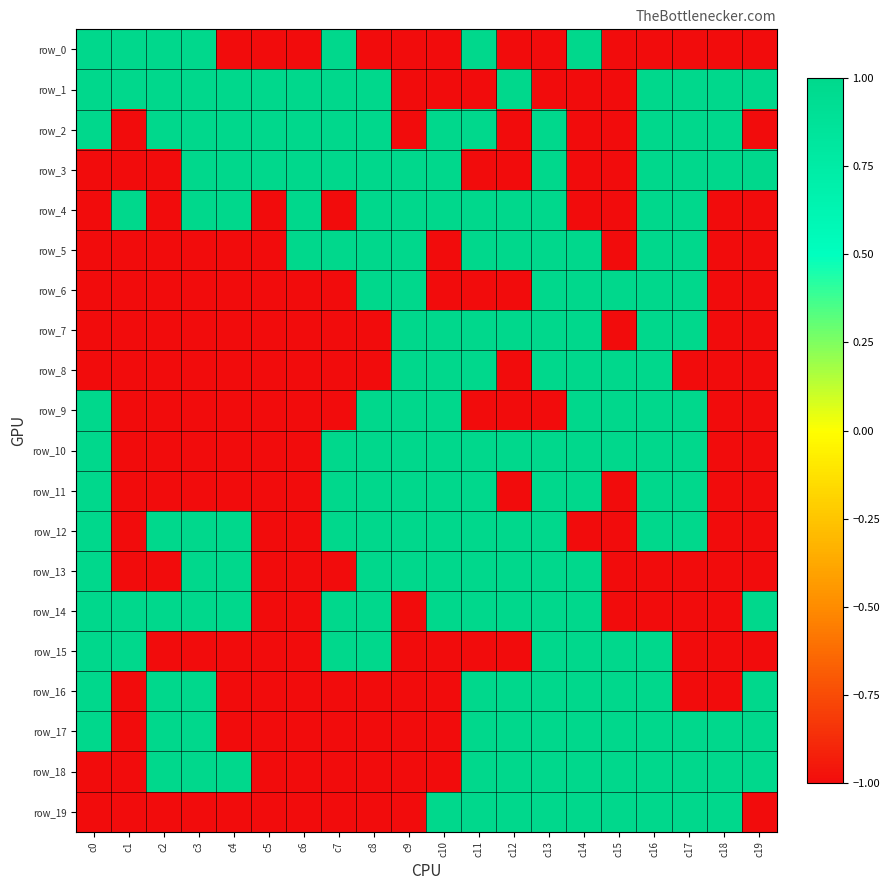

What is the approximate value of row_17 at c11?

1